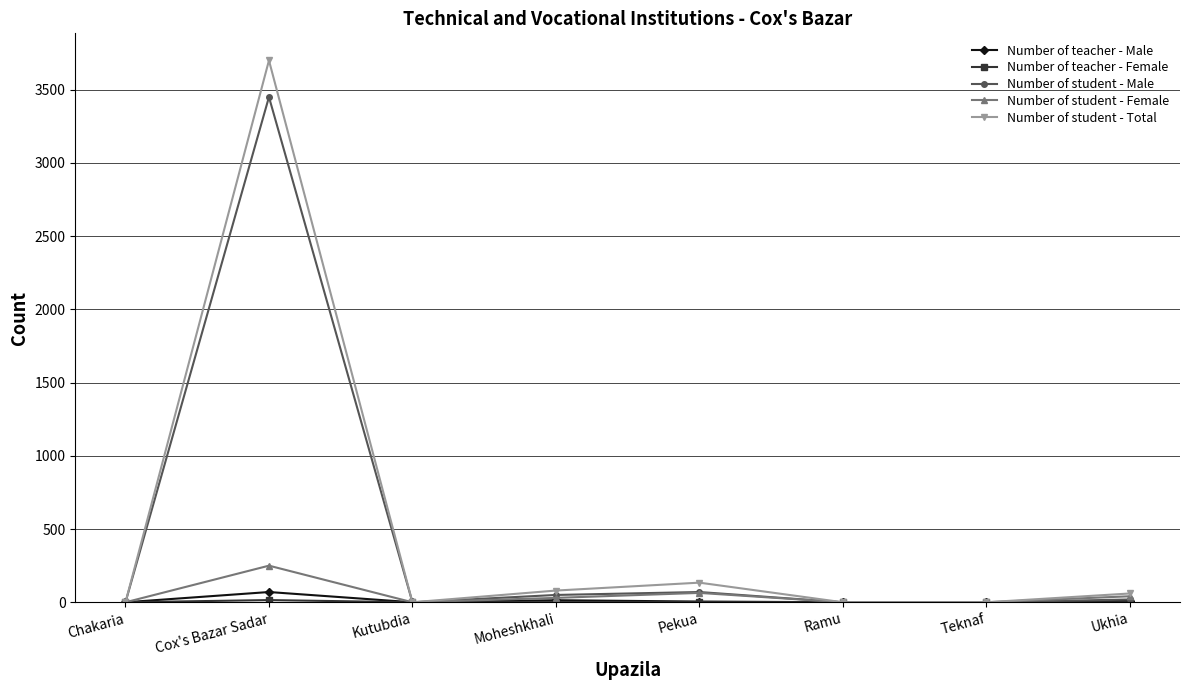

What is the sum of the Number of student - Female values at Pekua and Chakaria?

64